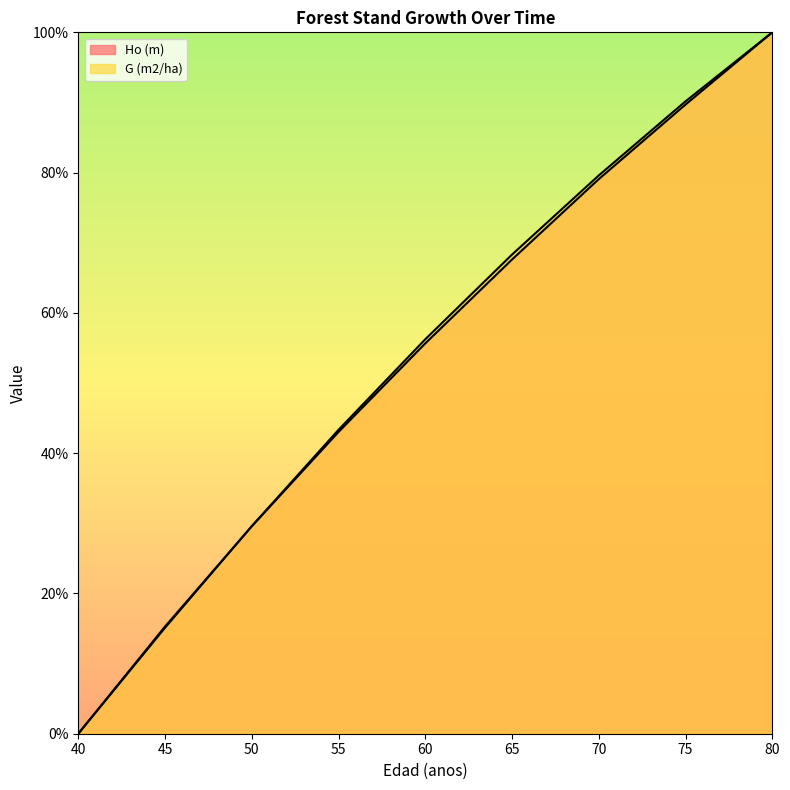

Reading left to right, extract all data points from this chart.

Ho (m): 40=0.0	45=15.3	50=29.6	55=43.0	60=55.6	65=67.6	70=79.1	75=89.7	80=100.0
G (m2/ha): 40=0.0	45=15.1	50=29.6	55=43.3	60=56.2	65=68.3	70=79.6	75=90.2	80=100.0